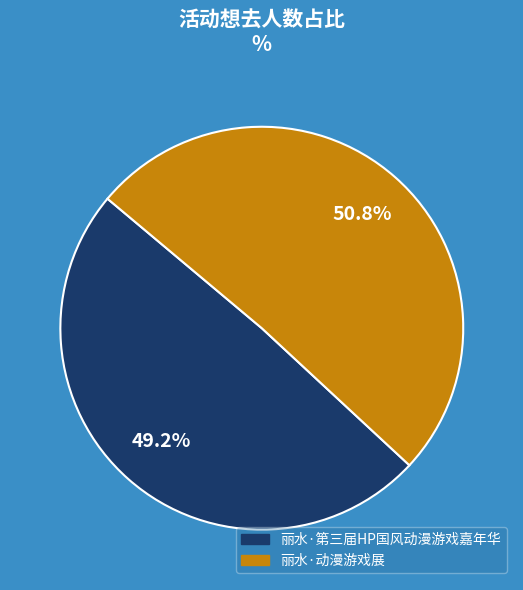

True or false: 丽水·第三届HP国风动漫游戏嘉年华 accounts for 49% of the total.

True